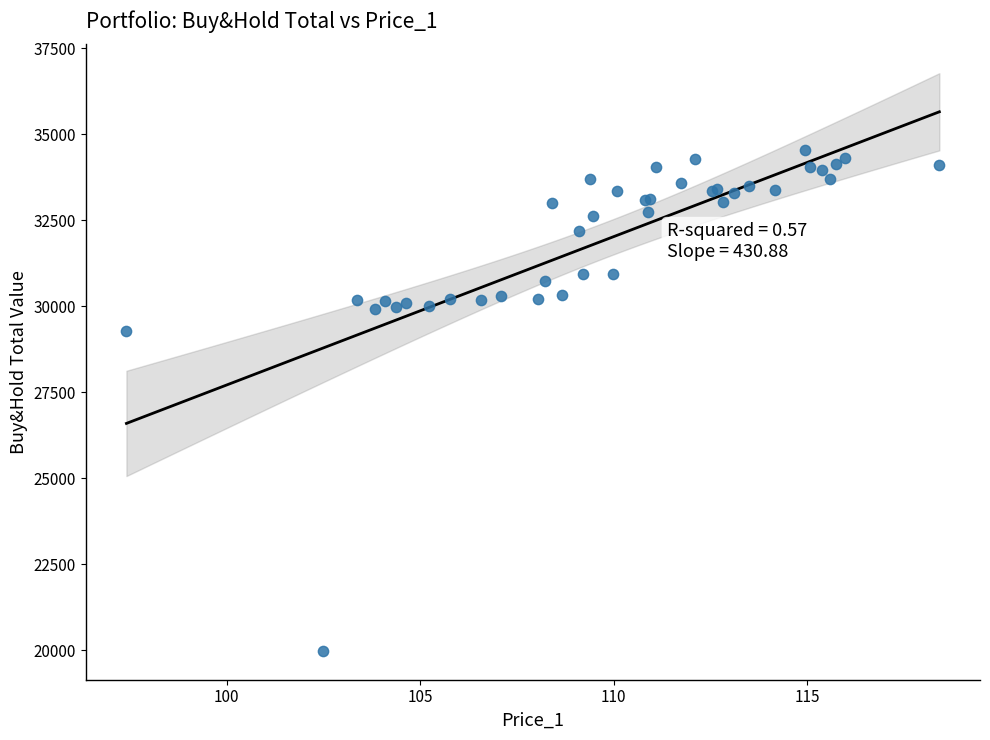

What Y value in the scatter plot is closest to 27259?

29290.3